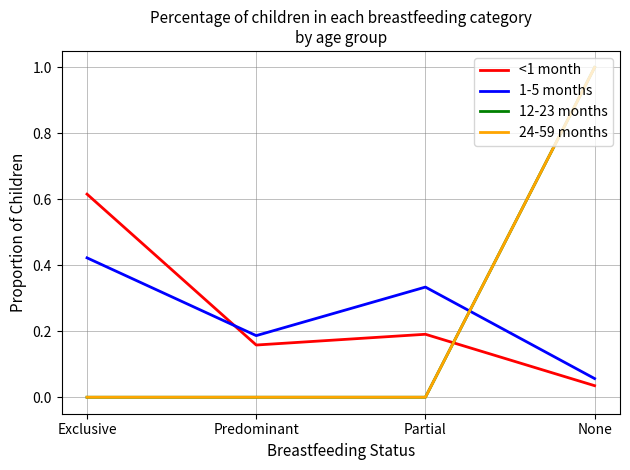

Is it true that 12-23 months equals 0.7 at Partial?

False